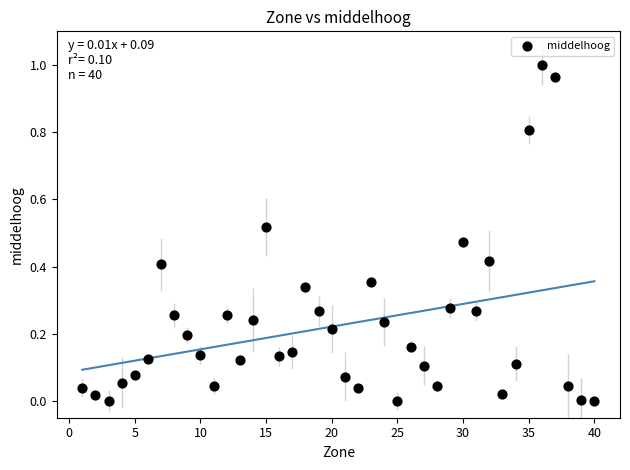

What is the range of X values (max minus min)?

39.0